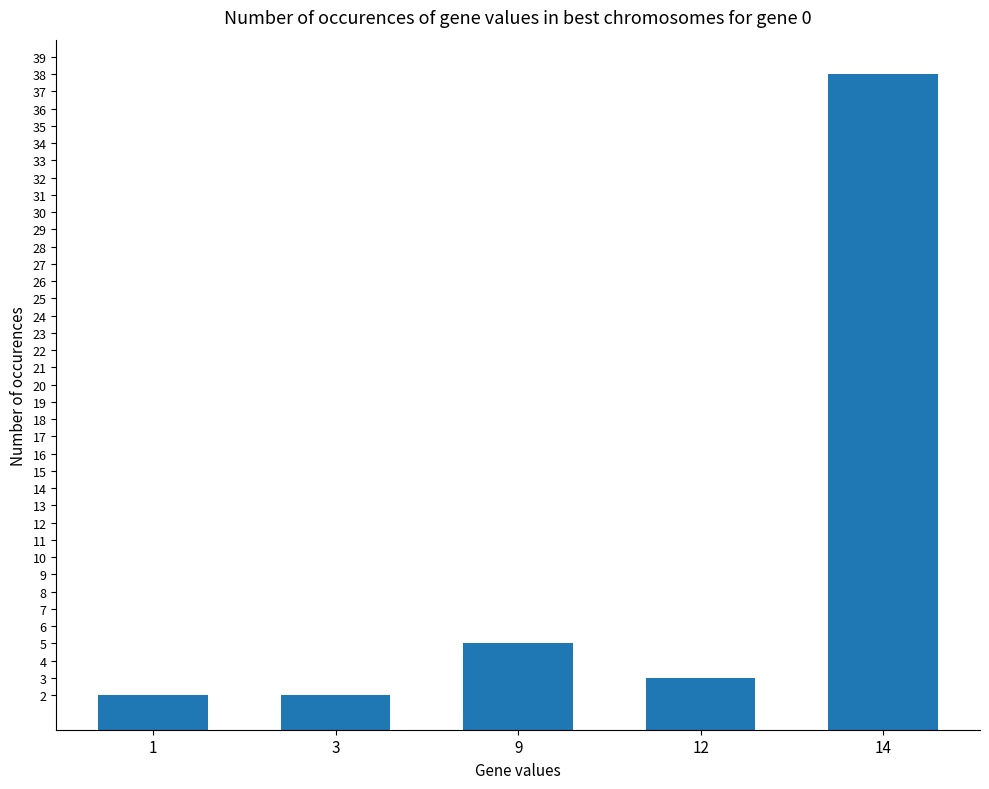

What is the difference between the values at 1 and 12?

1